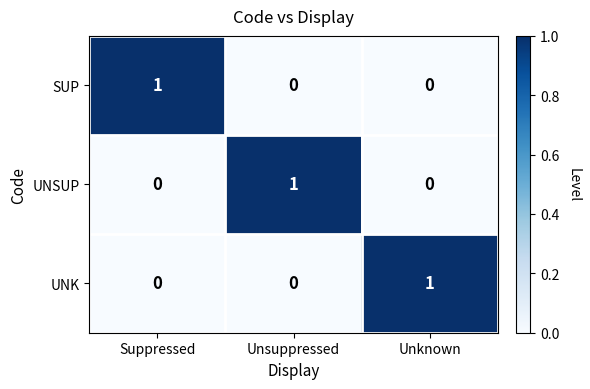

True or false: UNSUP has a value of 0 at Unknown.

True